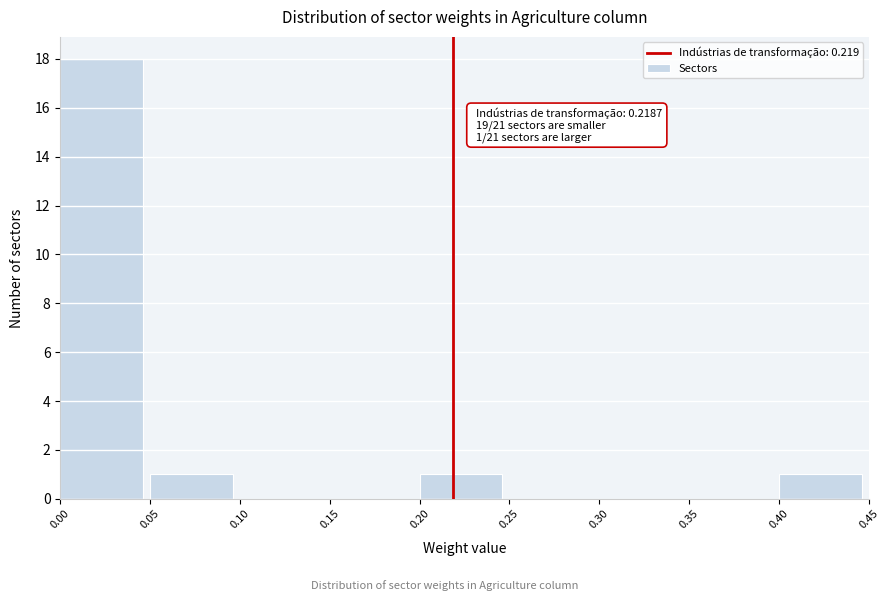

Over which range of the x-axis is the bar tallest?

0.00 to 0.05